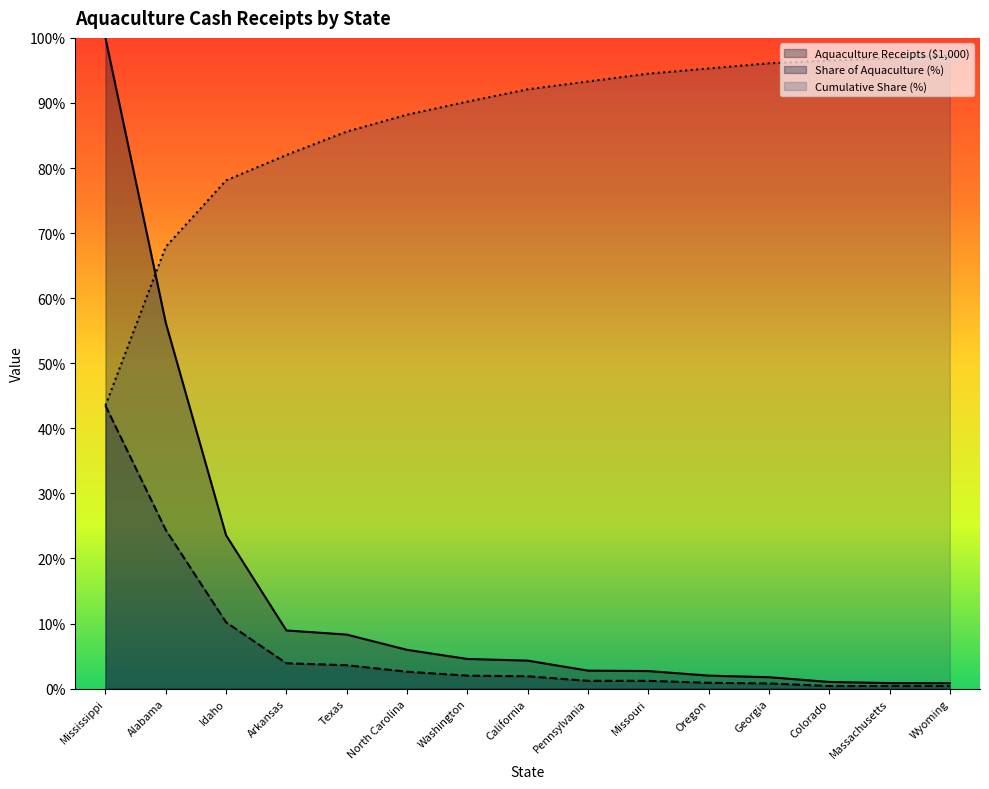

The value of Aquaculture Receipts ($1,000) at Mississippi is 100.0. True or false?

True